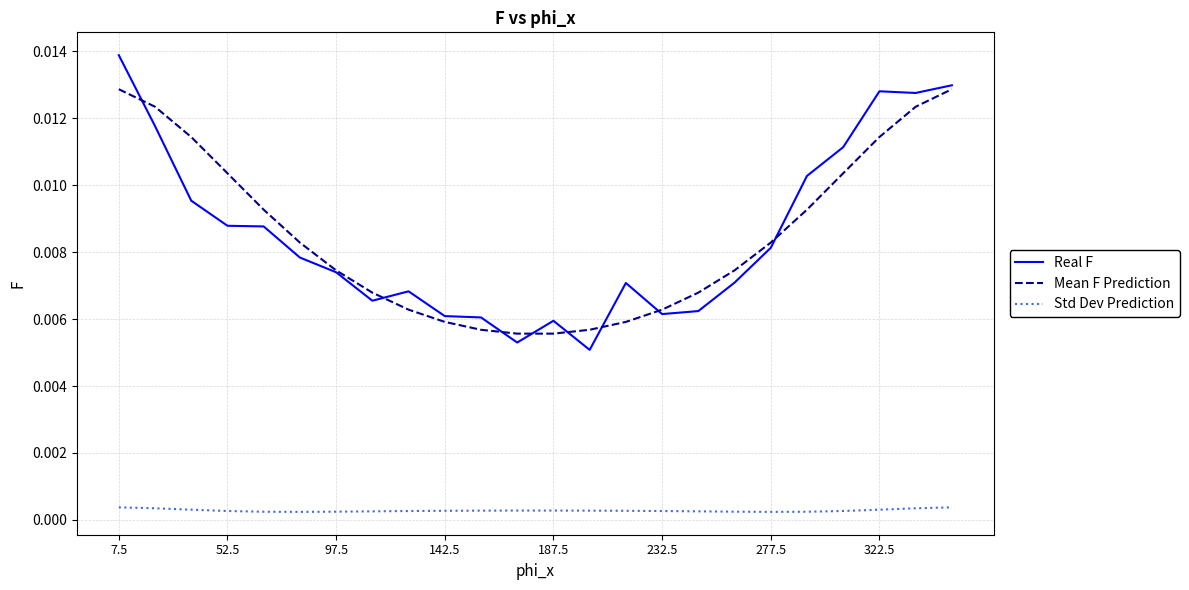

True or false: Mean F Prediction and Std Dev Prediction intersect in this chart.

False